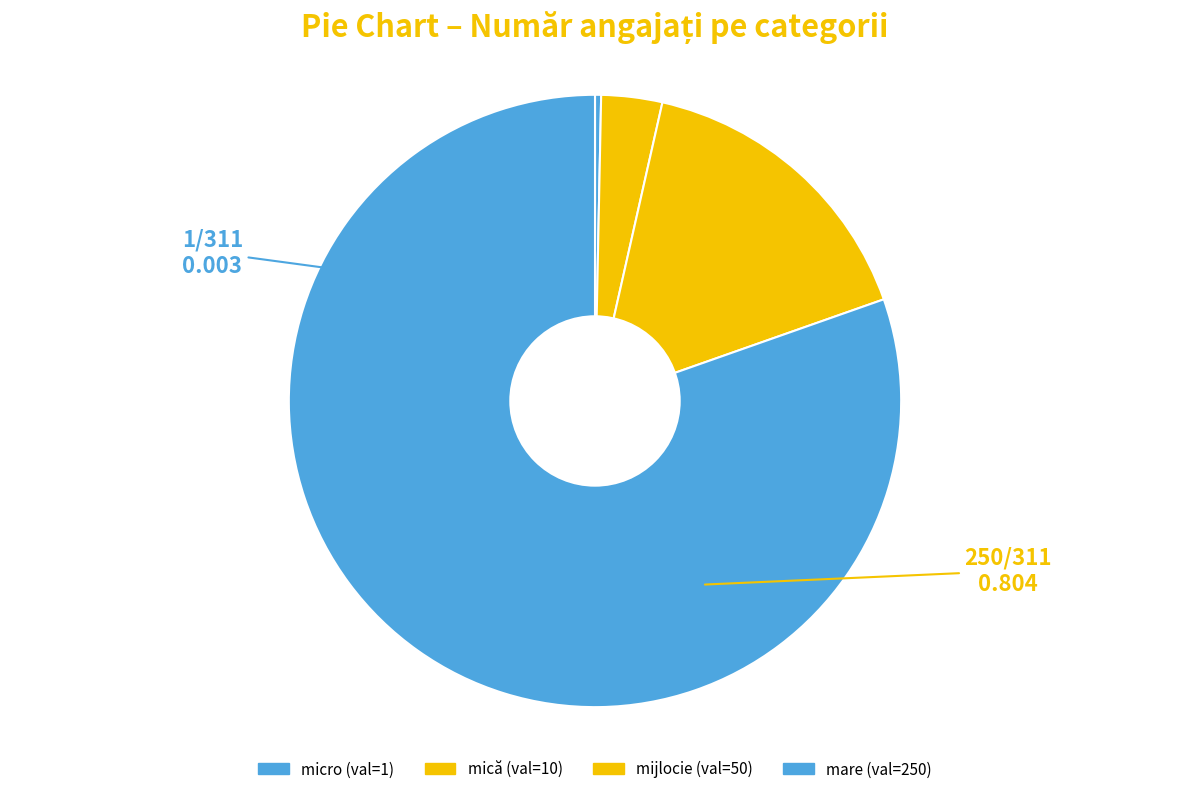

Which slice is the smallest?

micro